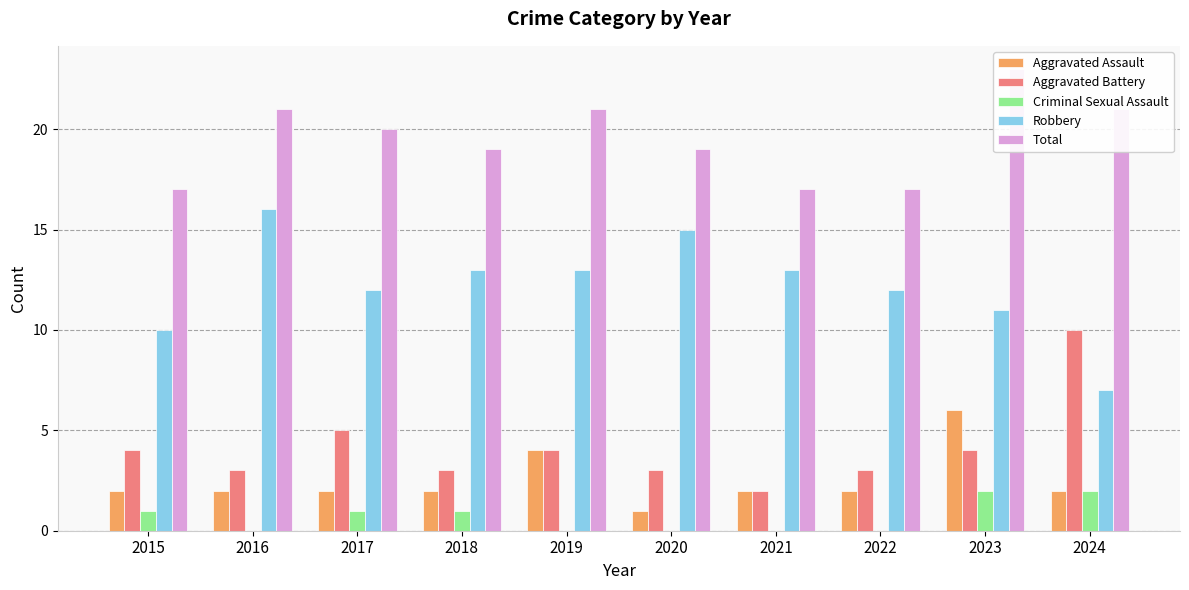

How many groups of bars are there?

10